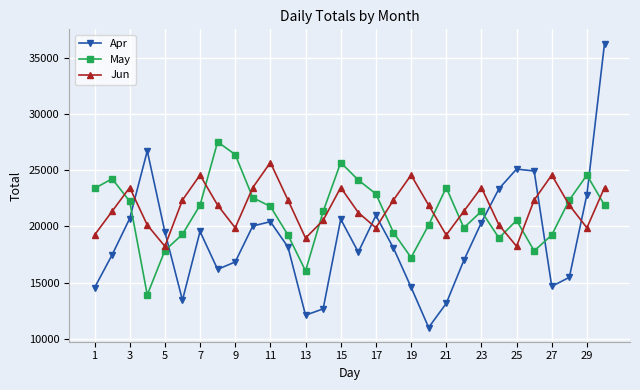

Which series has the widest spread of values?

Apr